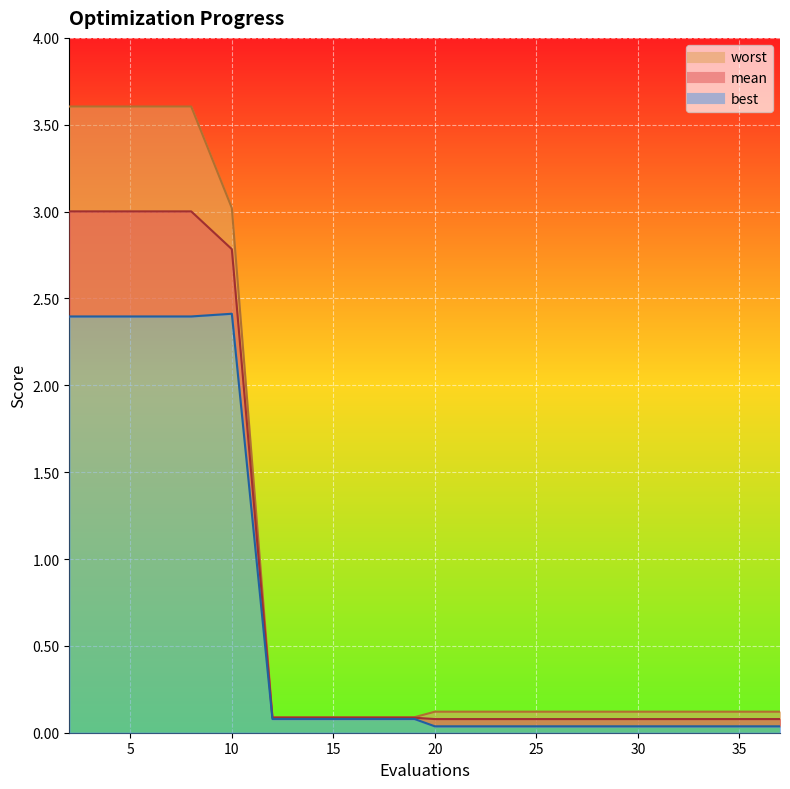

At which label is mean closest to 1?

12